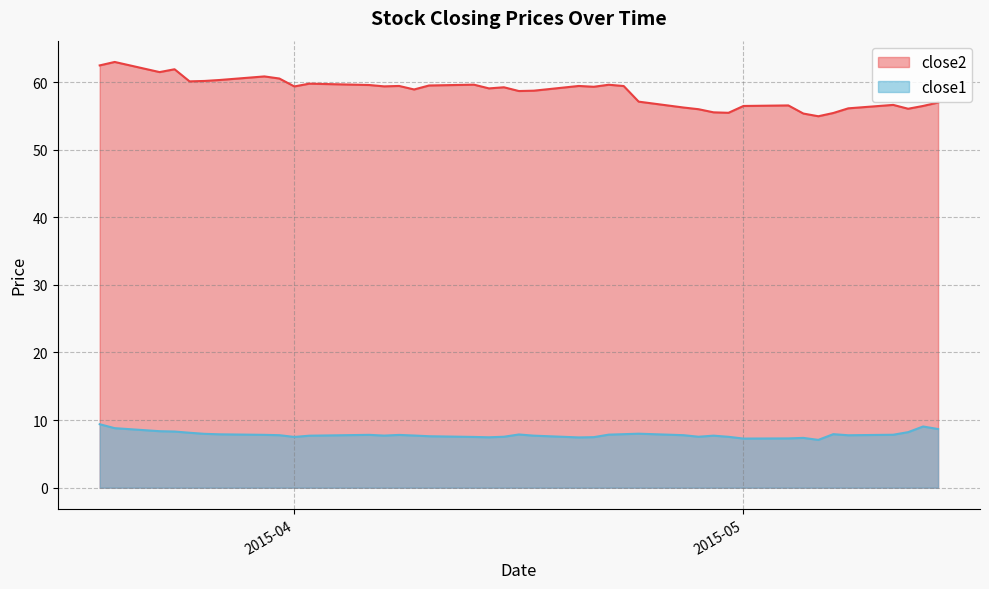

At which category is the sum across all series the highest?

2015-03-19